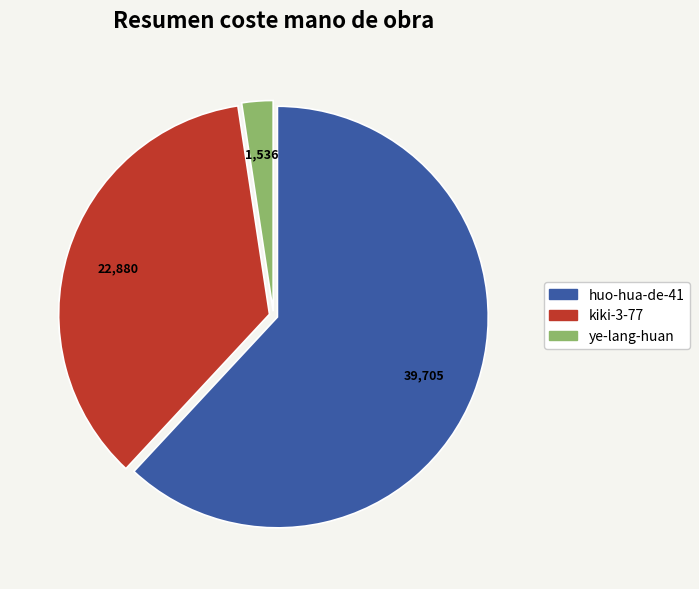

Is it true that huo-hua-de-41 is 50% of the pie?

False